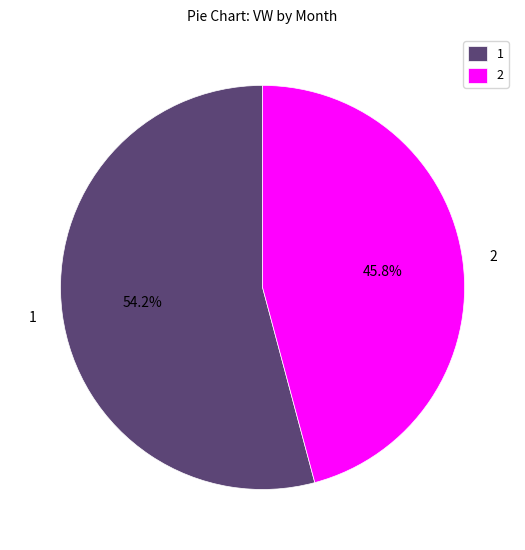

Is it true that 2 is 56% of the pie?

False